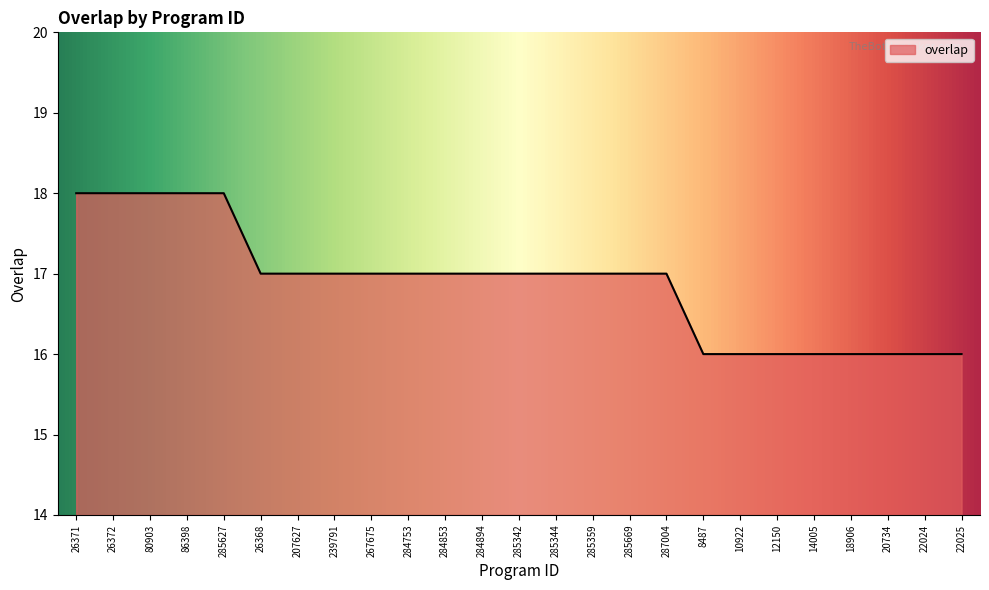

What position from the right is 86398?

22